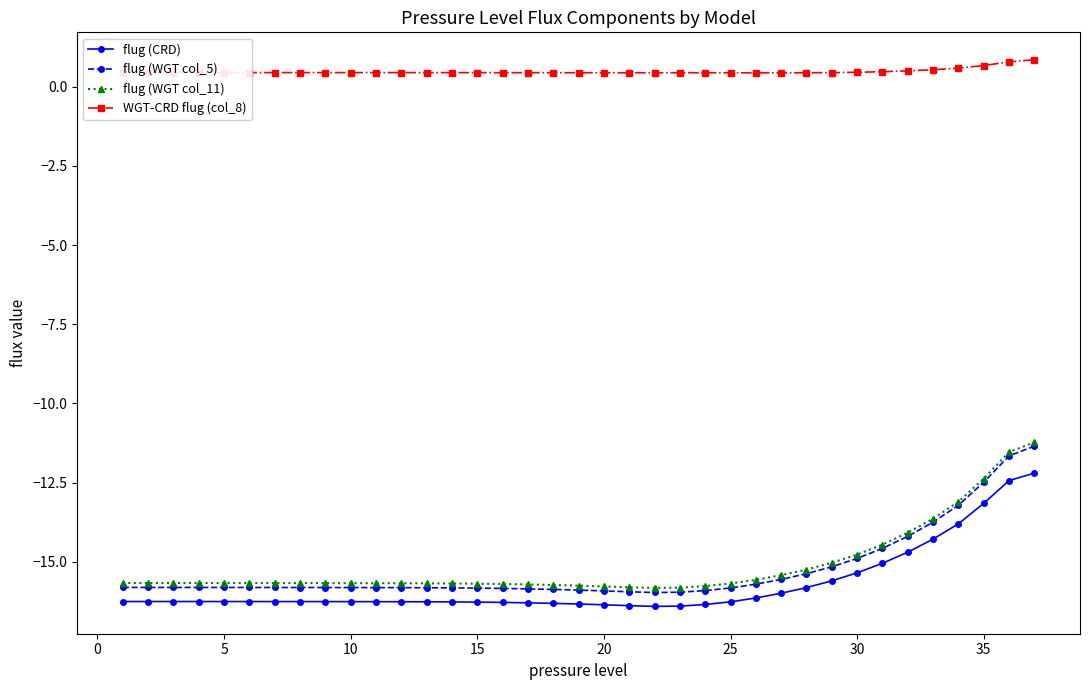

Which series has the widest spread of values?

flug (WGT col_5)